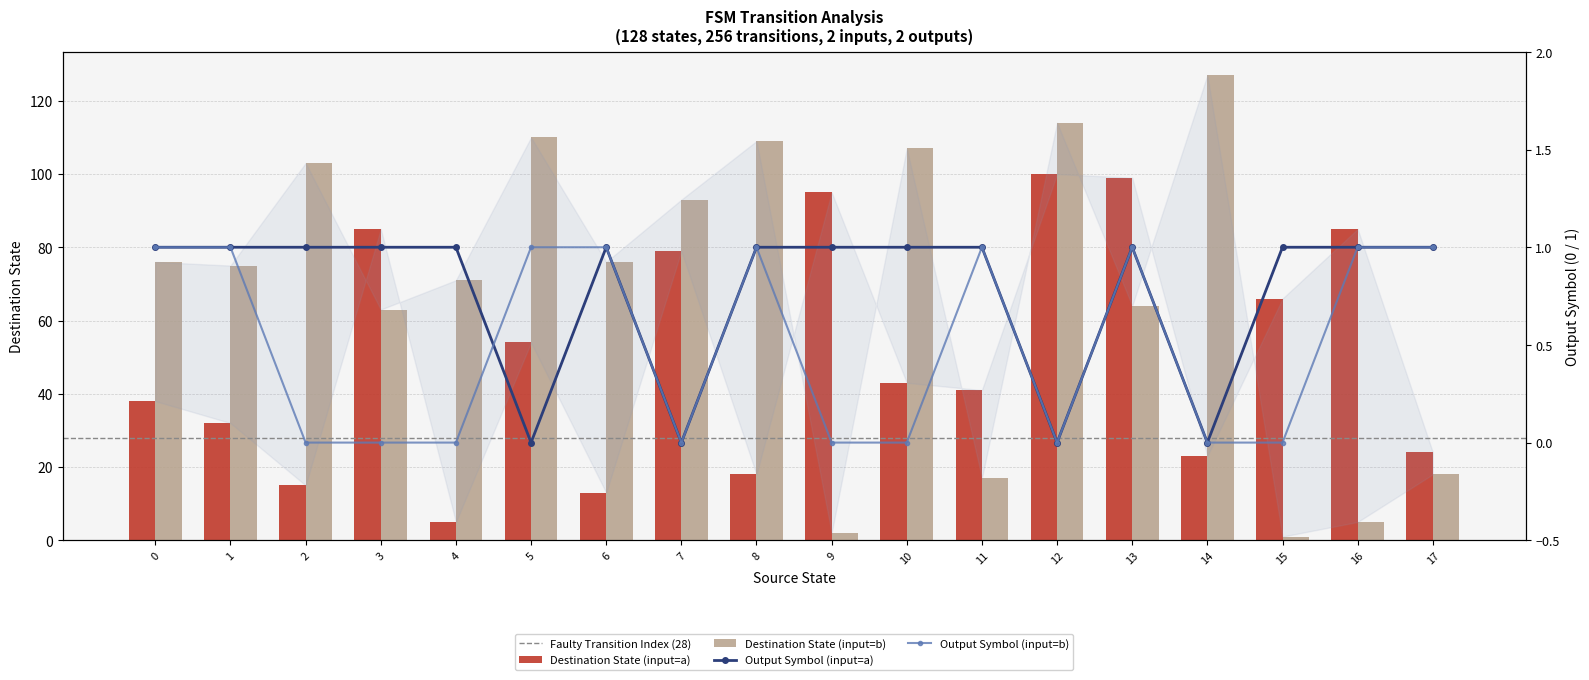

List the labels in order of output_a value, largest first.

0, 1, 2, 3, 4, 6, 8, 9, 10, 11, 13, 15, 16, 17, 5, 7, 12, 14